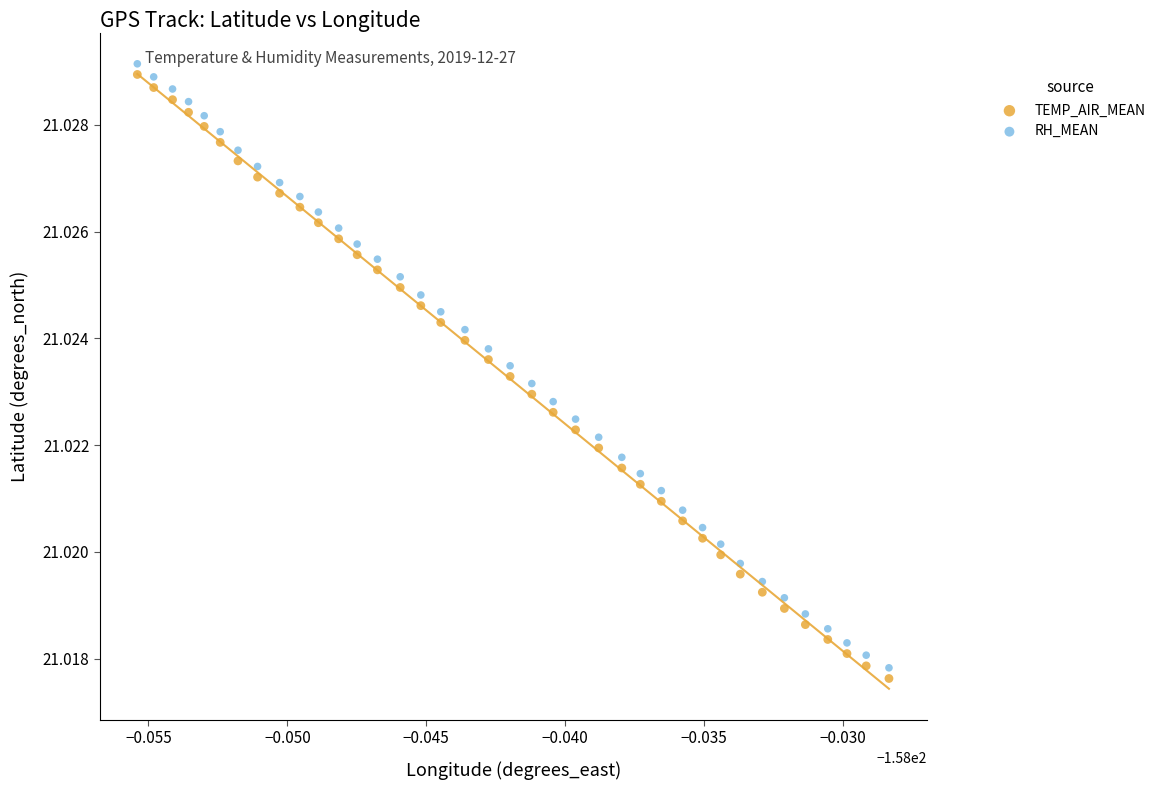

How many data points are displayed?

76